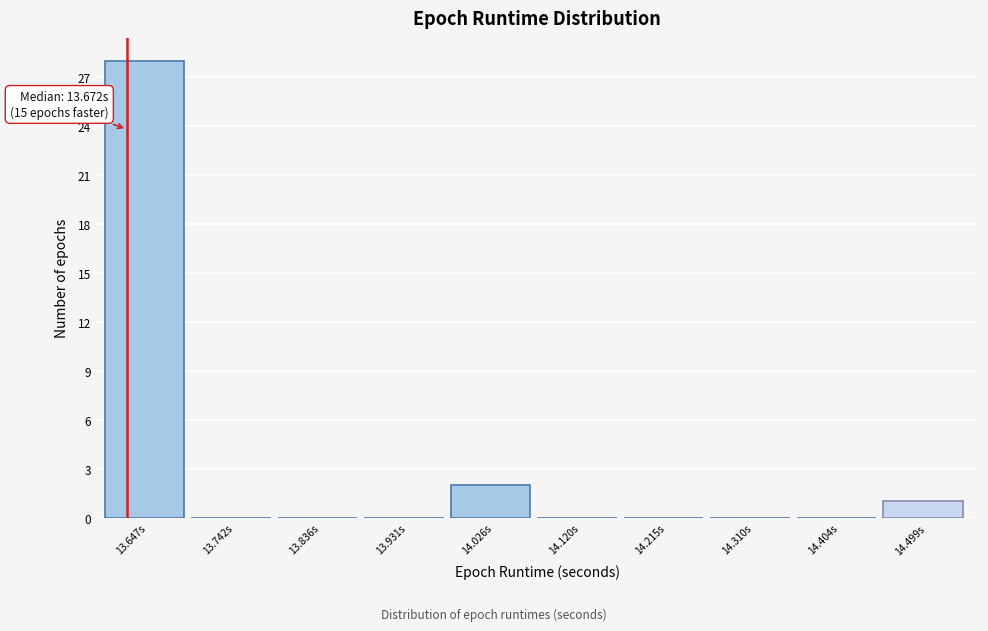

Reading right to left, transcribe all the data shown in this chart.

14.499s=1	14.404s=0	14.310s=0	14.215s=0	14.120s=0	14.026s=2	13.931s=0	13.836s=0	13.742s=0	13.647s=28